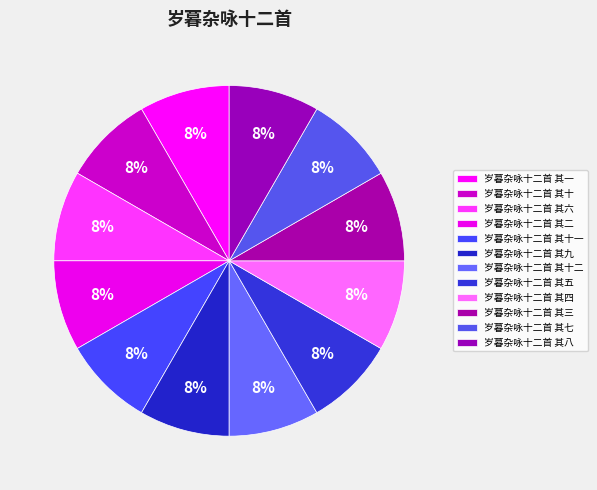

Does 岁暮杂咏十二首 其二 represent more than half of the total?

No